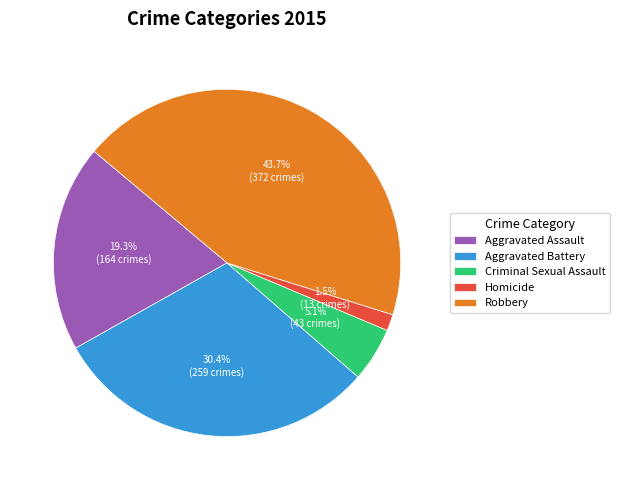

To the nearest percent, what is the average slice percentage?

20%